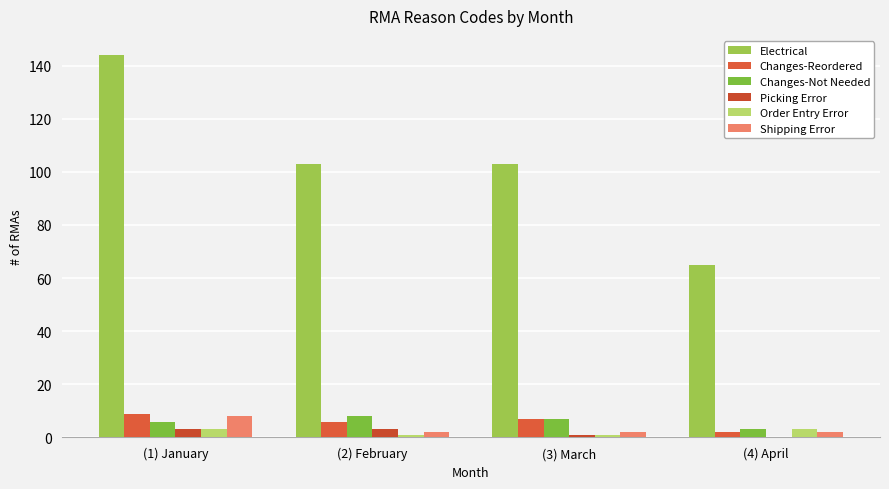

Count the number of data series in this chart.

6